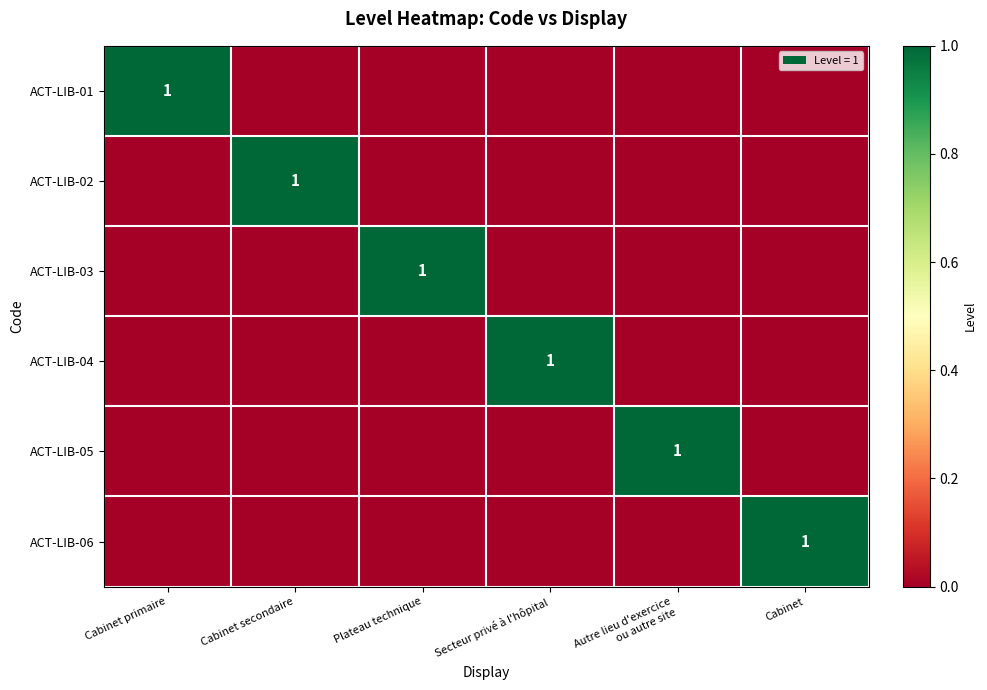

What is the maximum value shown in the chart?

1